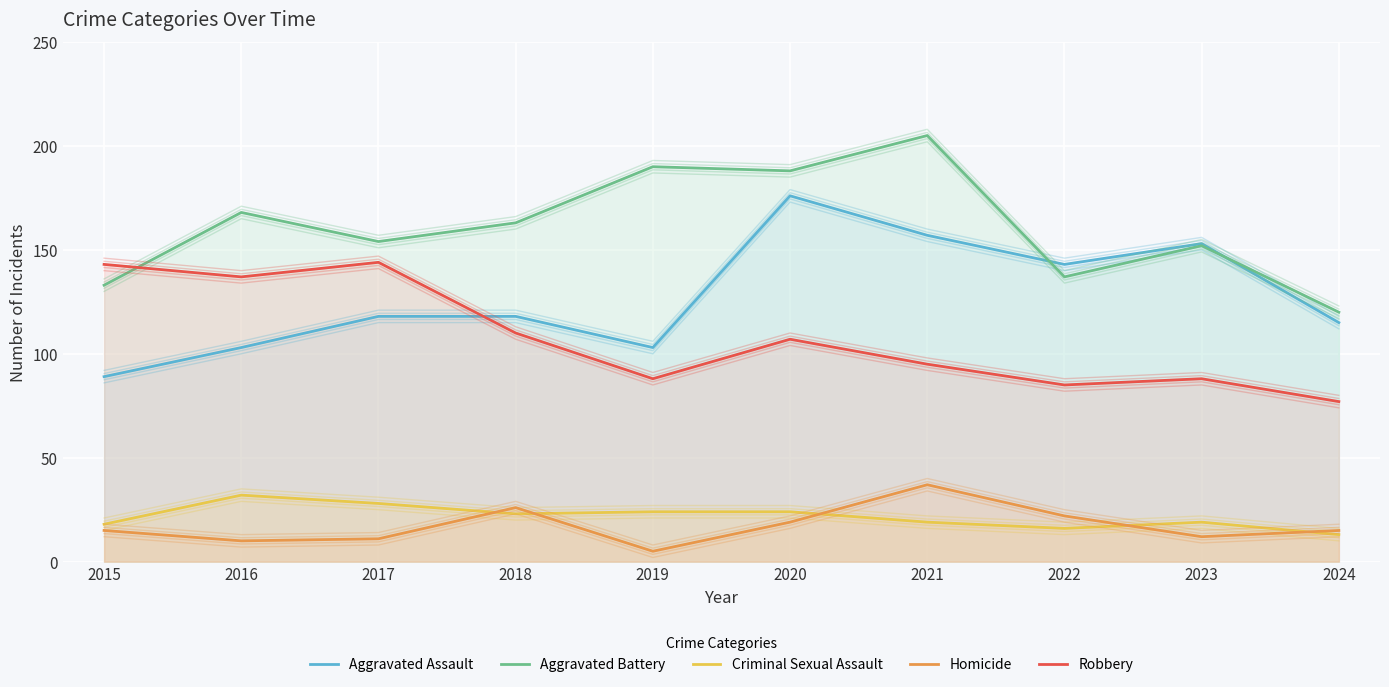

At which label does Aggravated Assault reach its minimum?

2015